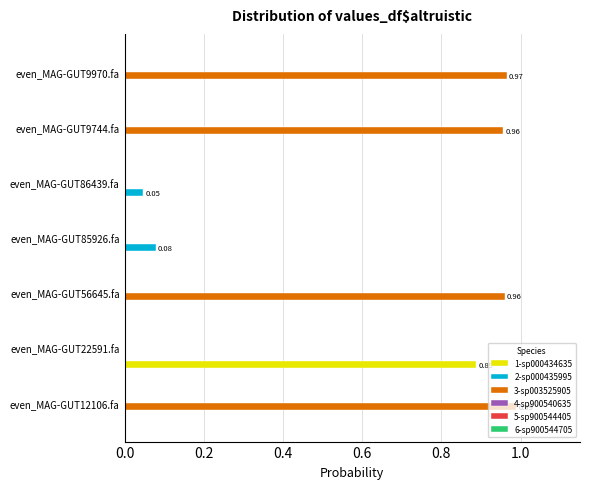

What is the sum of all 3-sp003525905 values?

3.9